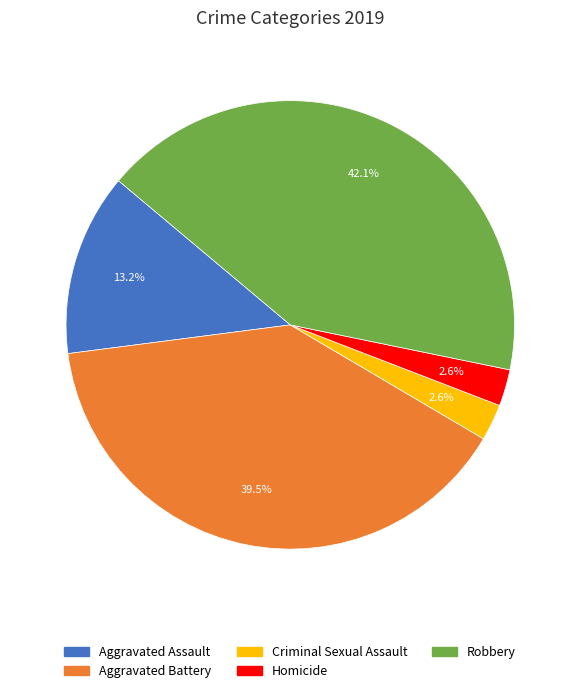

What percentage is the Robbery slice, to the nearest percent?

42%